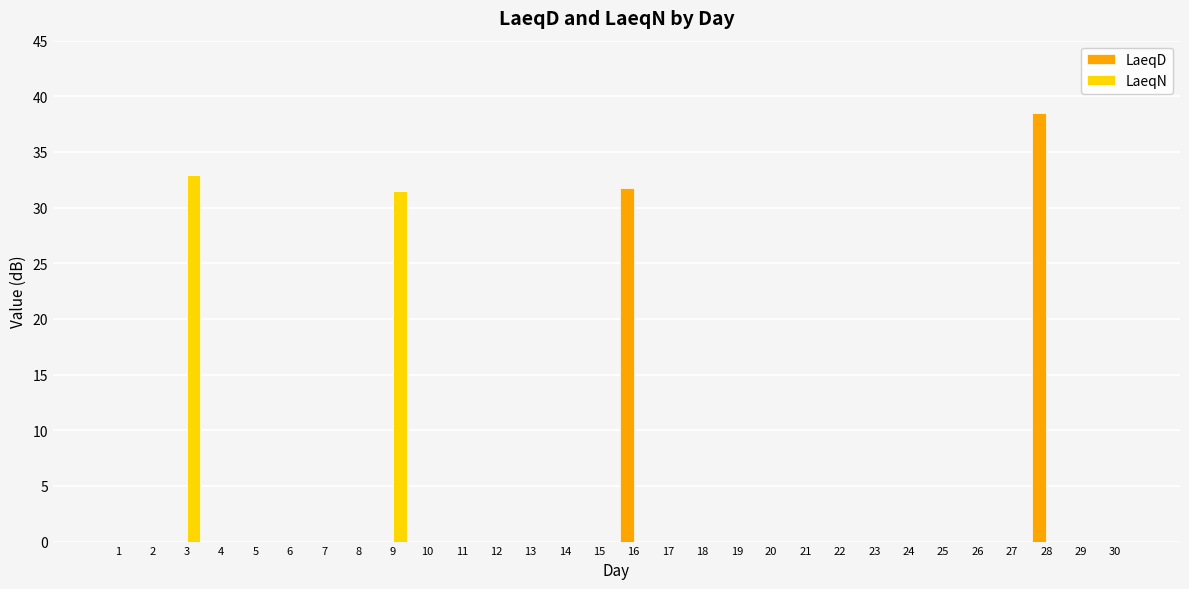

What is the highest value of the LaeqD series?

38.5